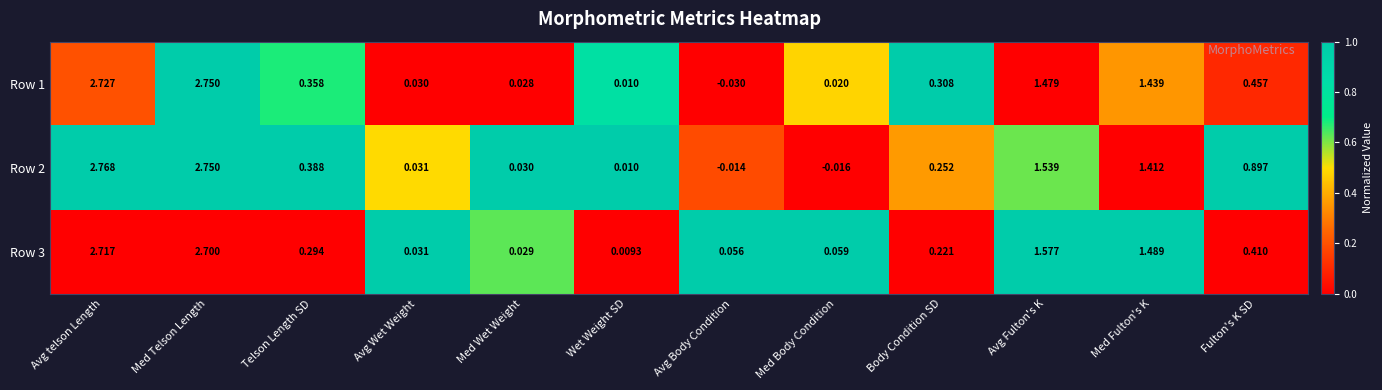

Which category has the lowest value across all series?

Avg Body Condition